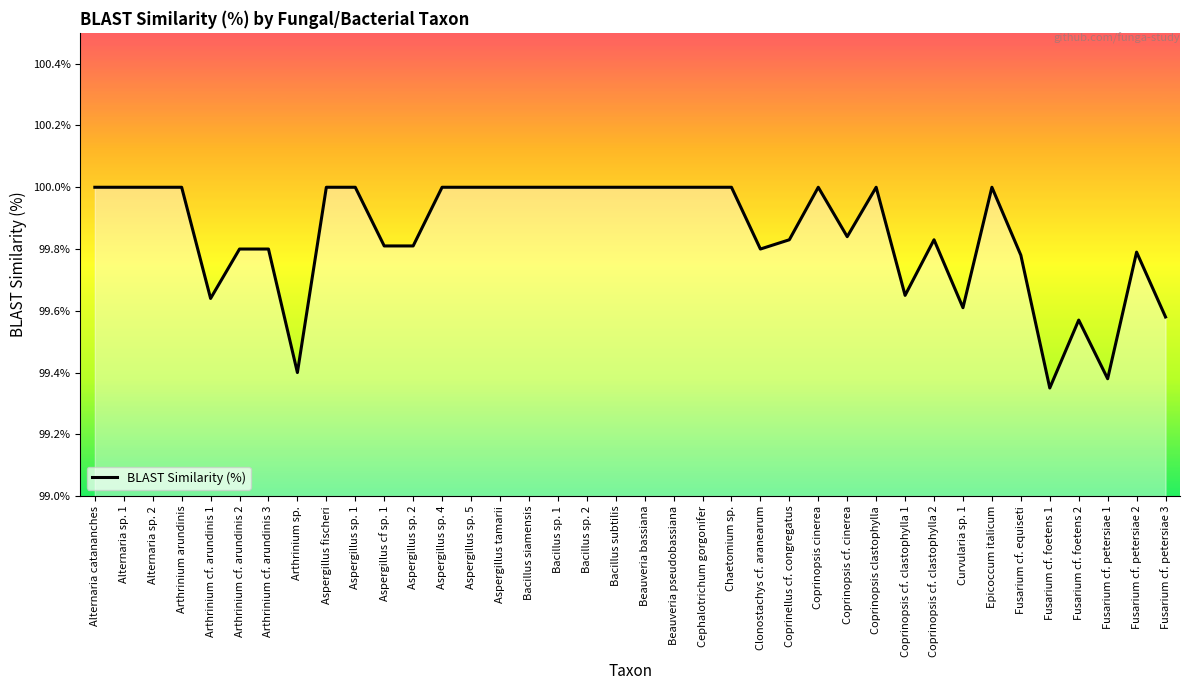

Between Arthrinium cf. arundinis 2 and Alternaria sp. 2, which is larger?

Alternaria sp. 2